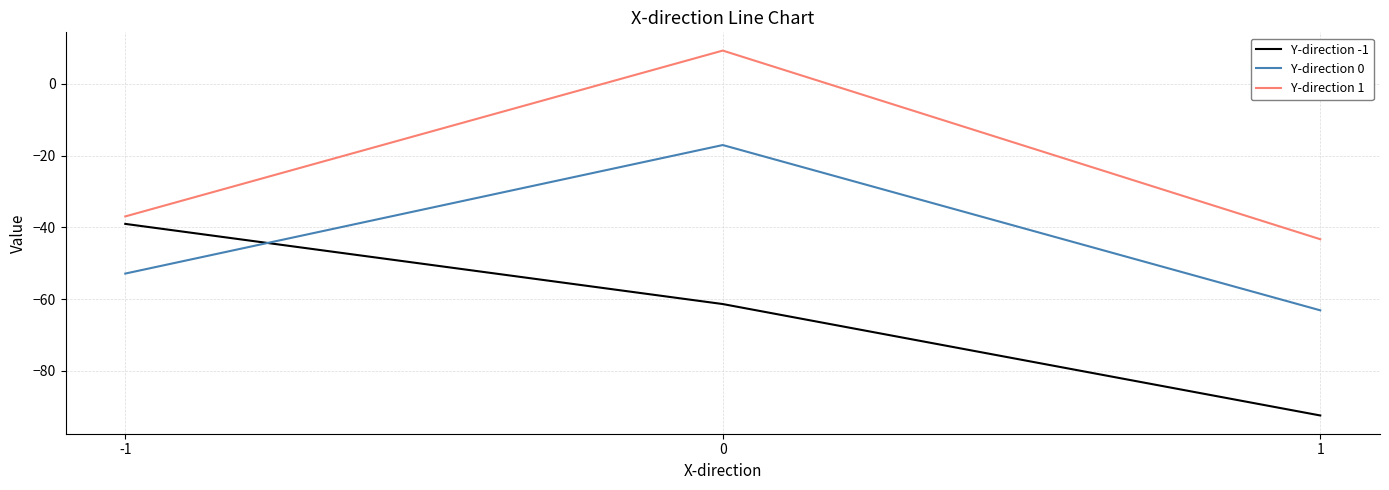

Is this an area chart (filled region under the line)?

No